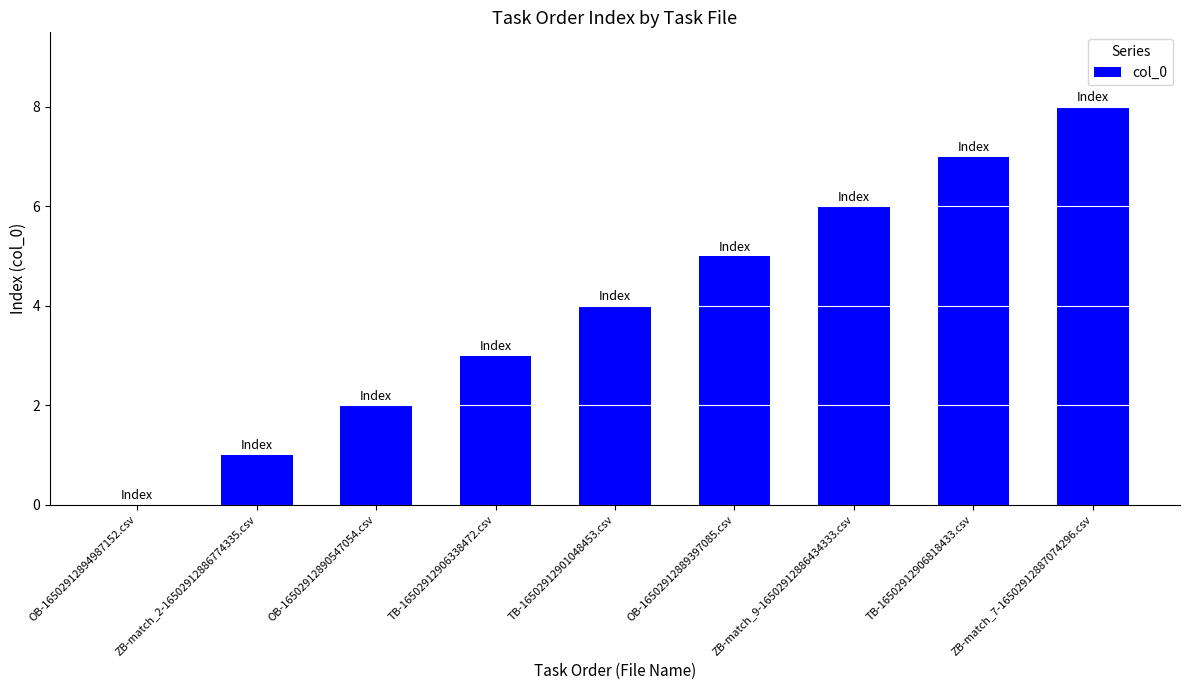

What is the change in value from TB-16502912906338472.csv to ZB-match_7-16502912887074296.csv?

+5